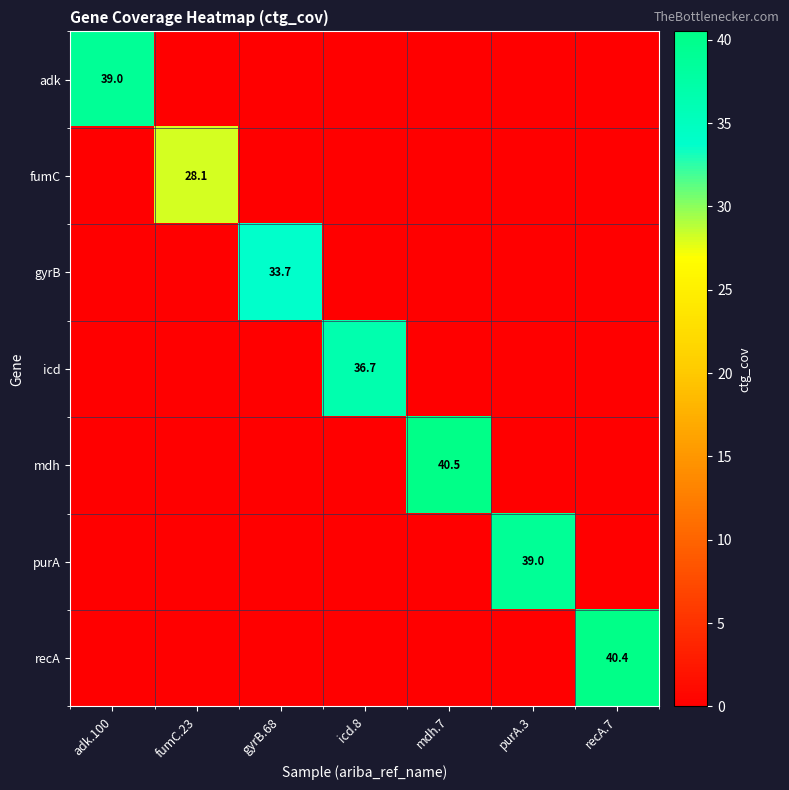

At how many categories does at least one series exceed 37?

4